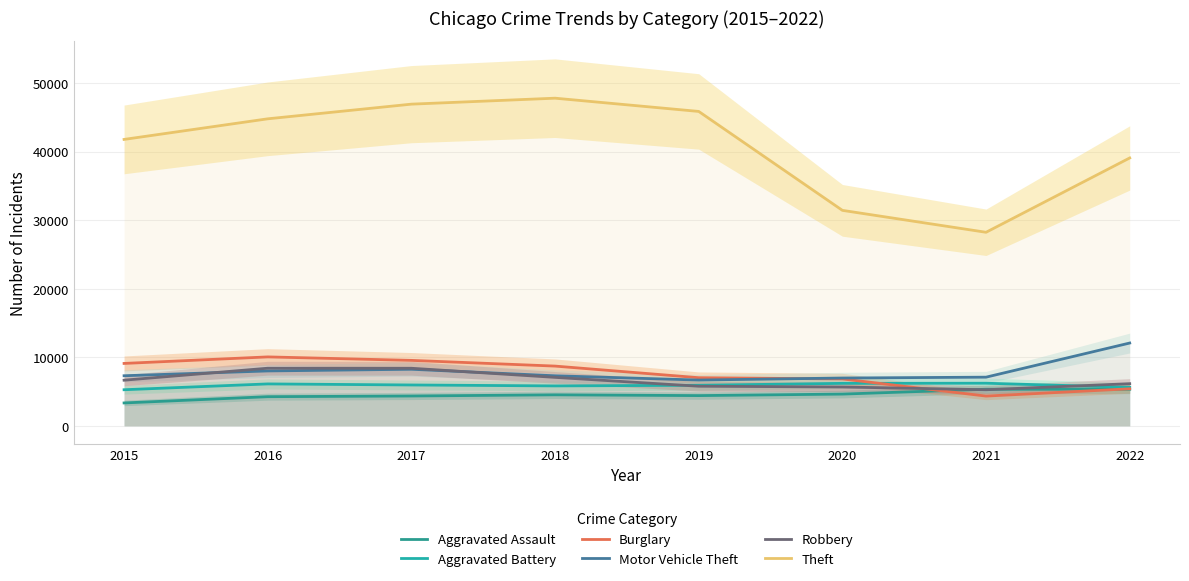

The value of Aggravated Battery at 2020 is 6193. True or false?

True